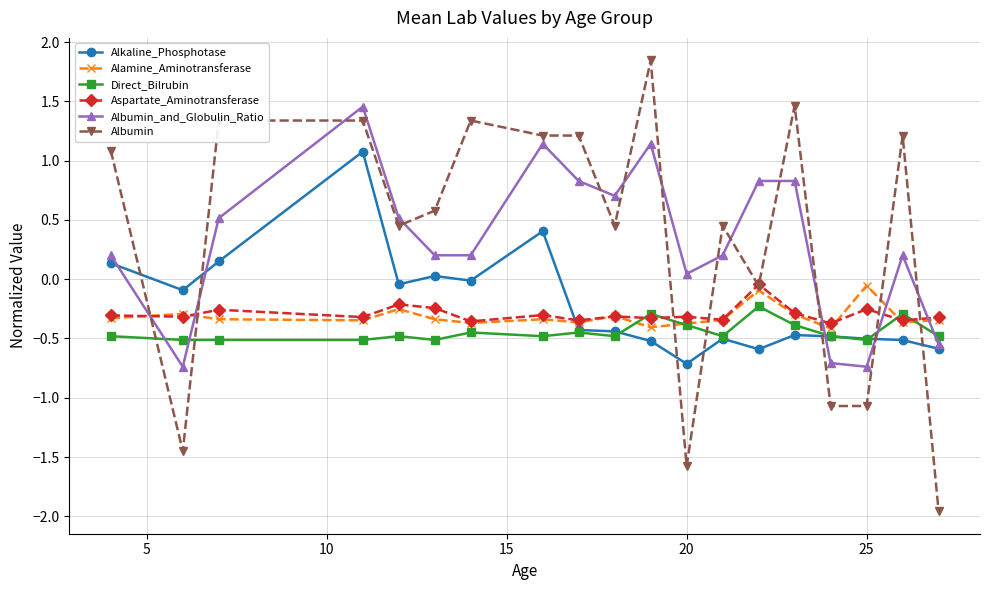

What is the value of the Albumin_and_Globulin_Ratio point at the 18th from the left?

0.2